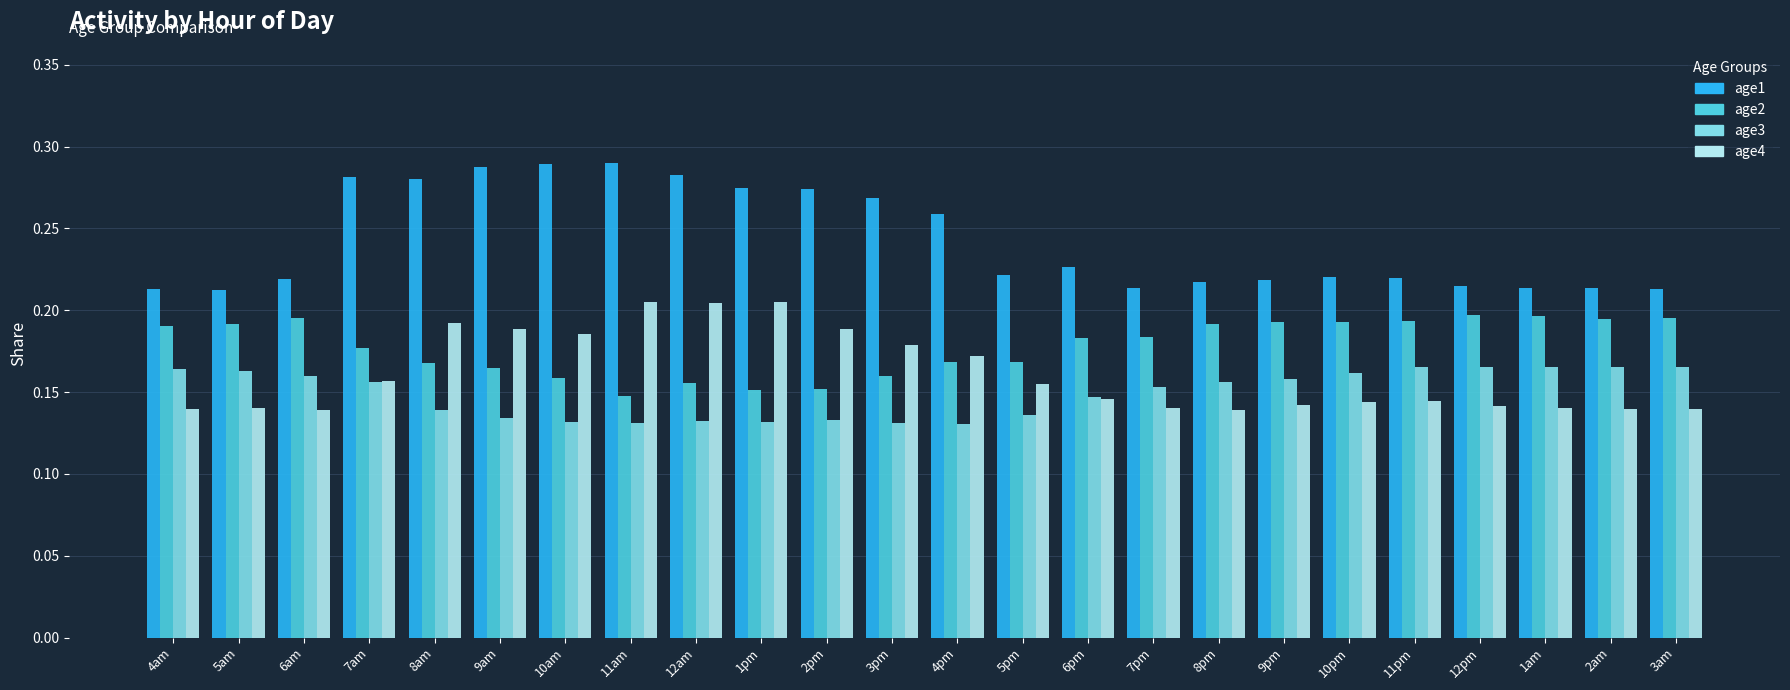

How many age1 values are between 0 and 1?

24